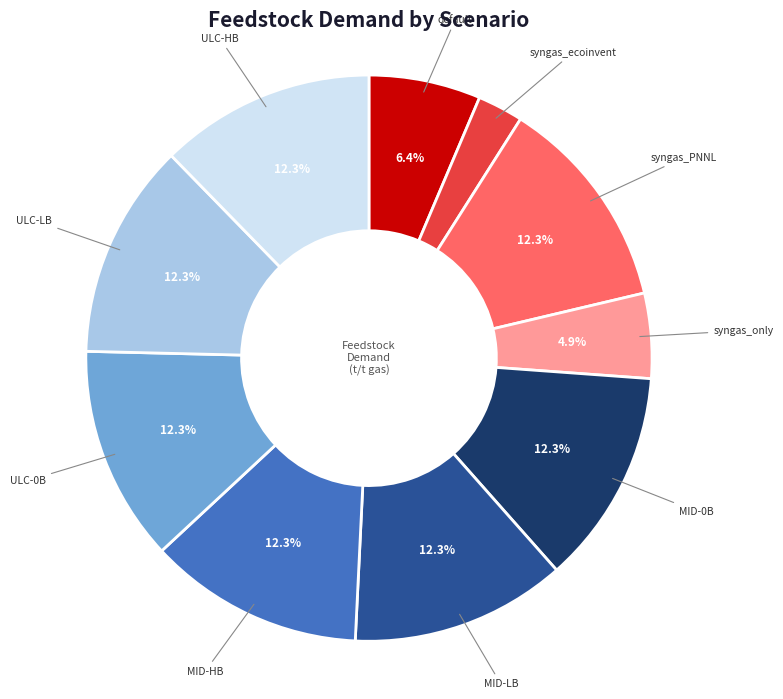

How many segments does this pie chart have?

10